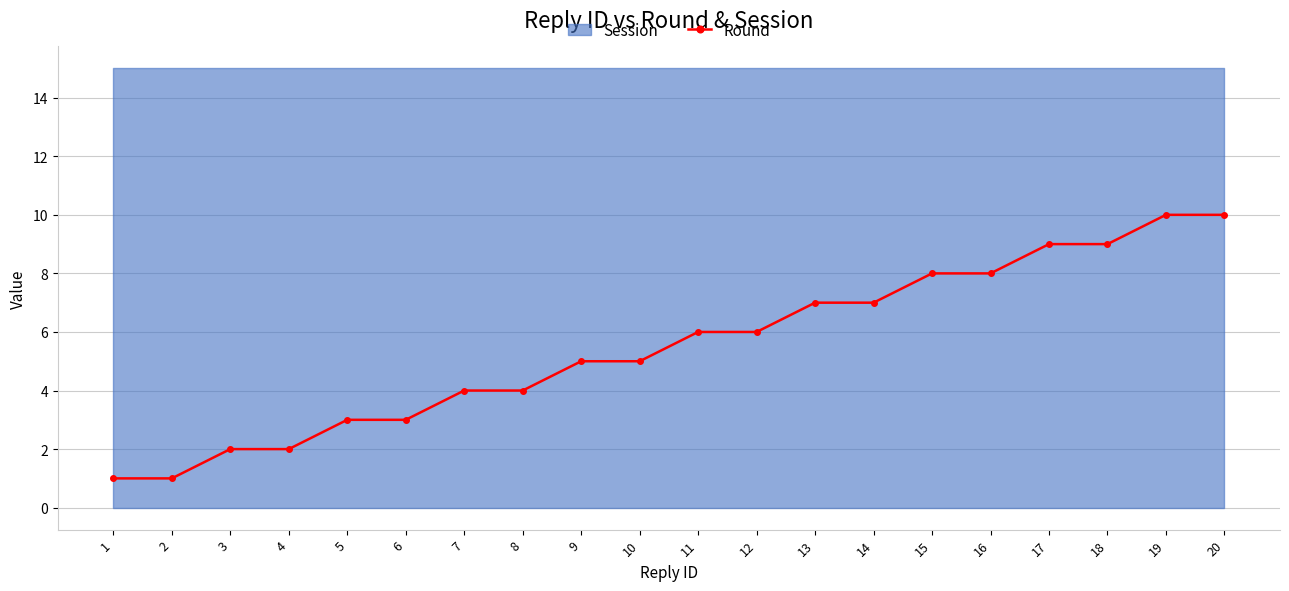

Count the number of categories in the chart.

20